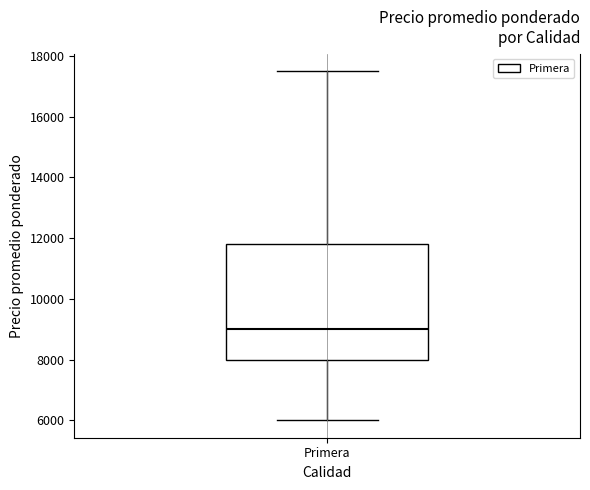

Read this box plot against the y-axis: the position of the median line, the range covered by the box, and the ends of both whiskers. The values are not printed on the chart, so give them approximately, as read against the axis.

median 9000, box 8000 to 11800, whiskers 6000 to 17600